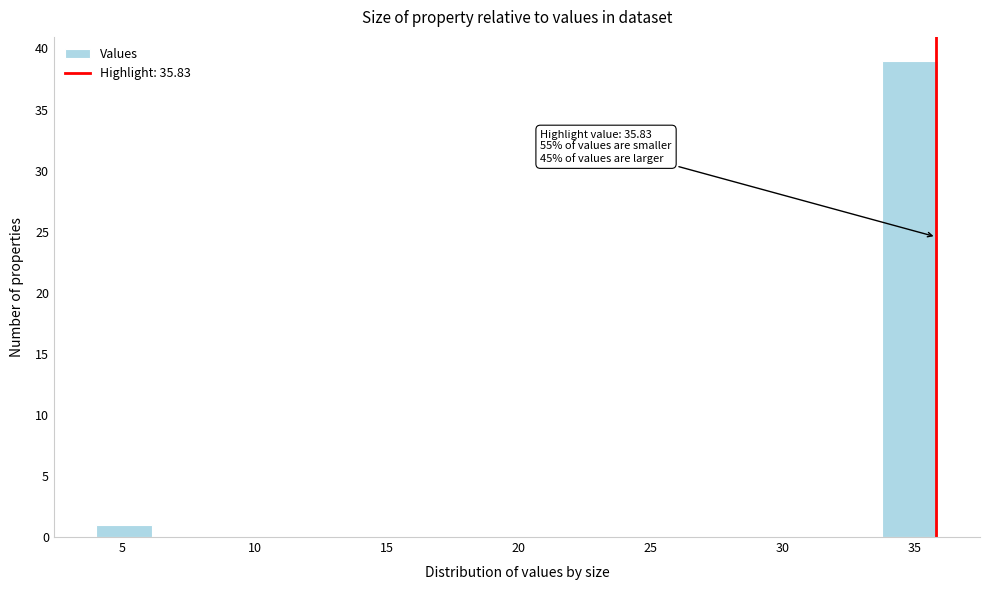

Which range on the x-axis has the tallest bar?

34.0 to 36.0